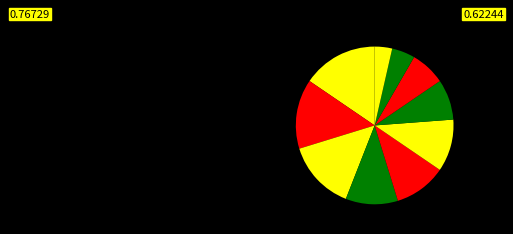

To the nearest percent, what is the difference between the largest and smallest slice percentages?

12%